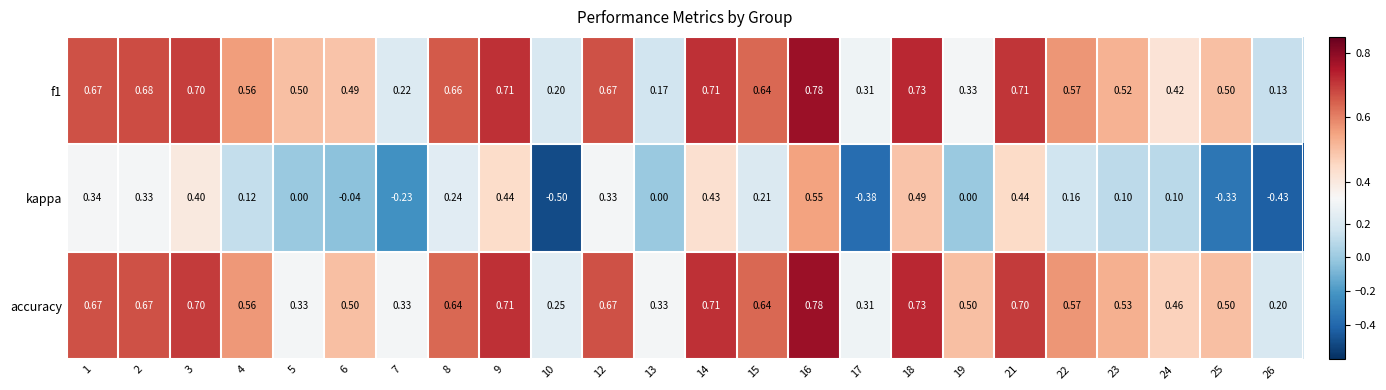

Which series has the widest spread of values?

kappa